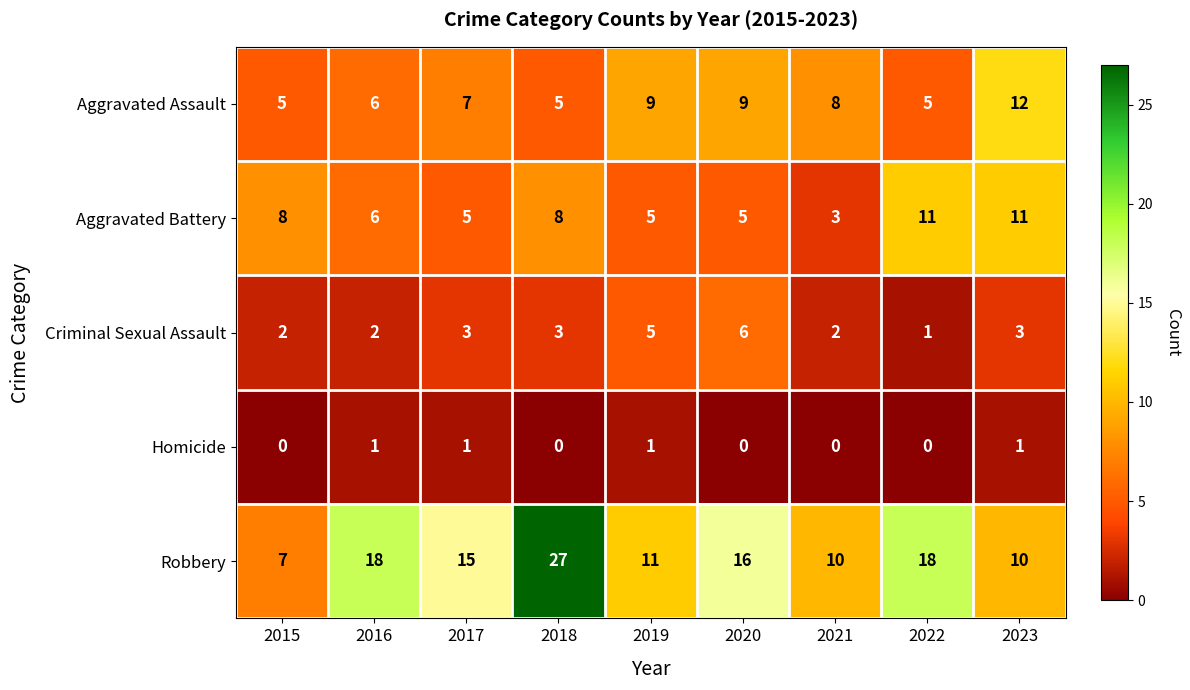

The Criminal Sexual Assault series shows 3 at 2017. True or false?

True